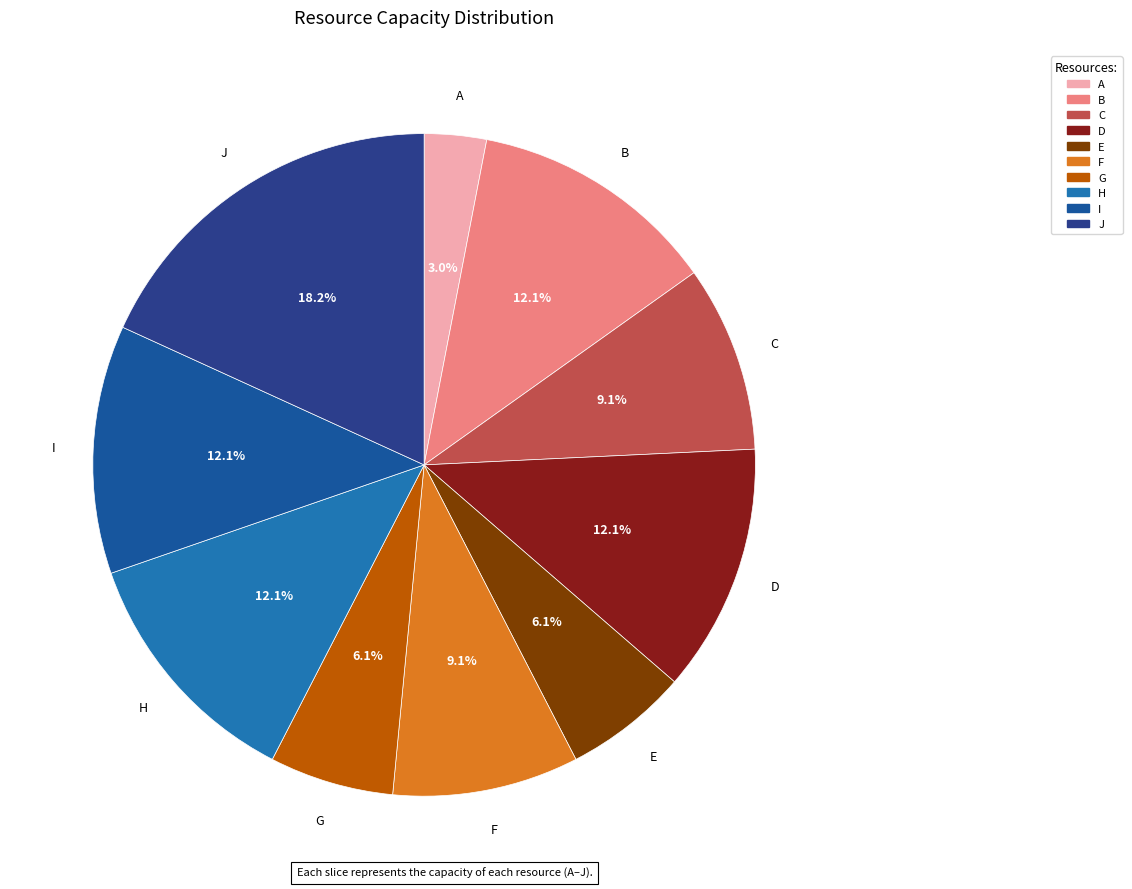

Combined, do B and E account for over 50%?

No